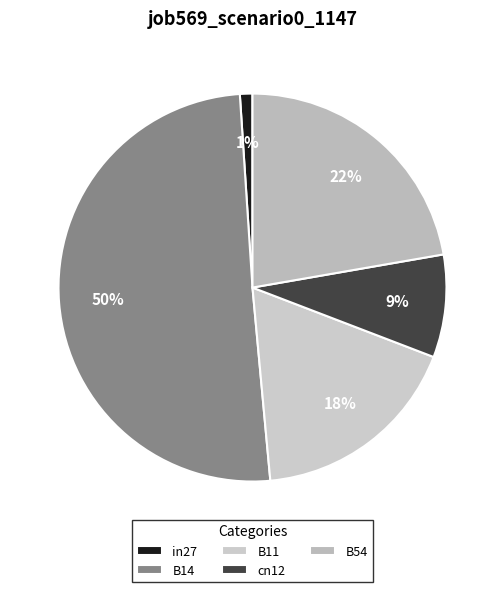

To the nearest percent, what is the difference between the largest and smallest slice percentages?

49%